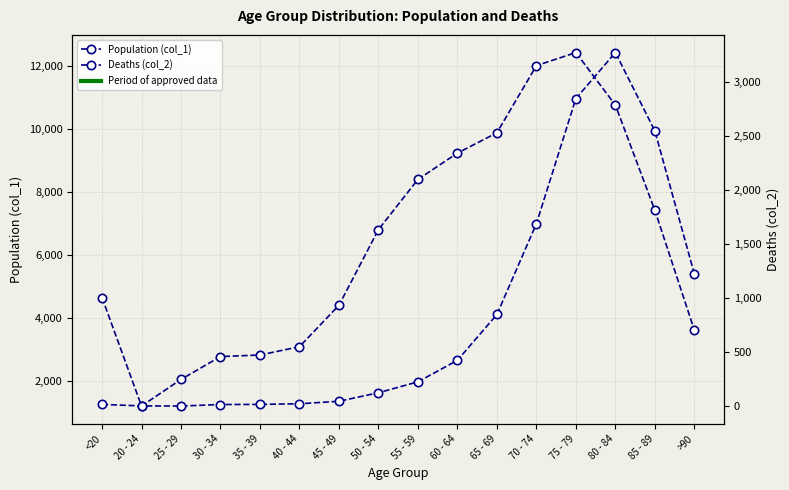

Is it true that Population (col_1) equals 6803 at 50 - 54?

True